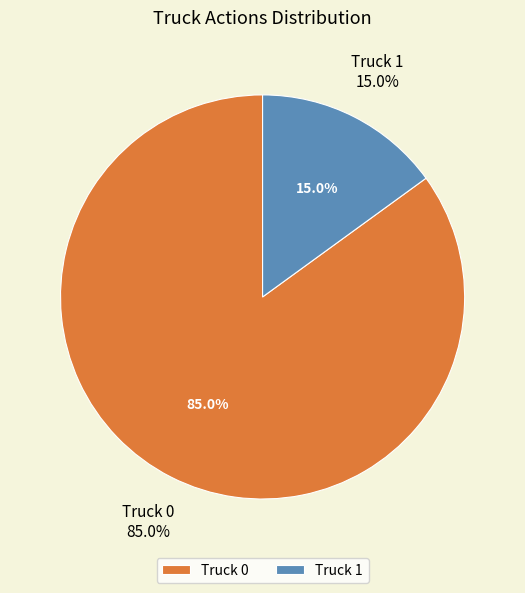

Which slice represents more than half of the pie?

Truck 0